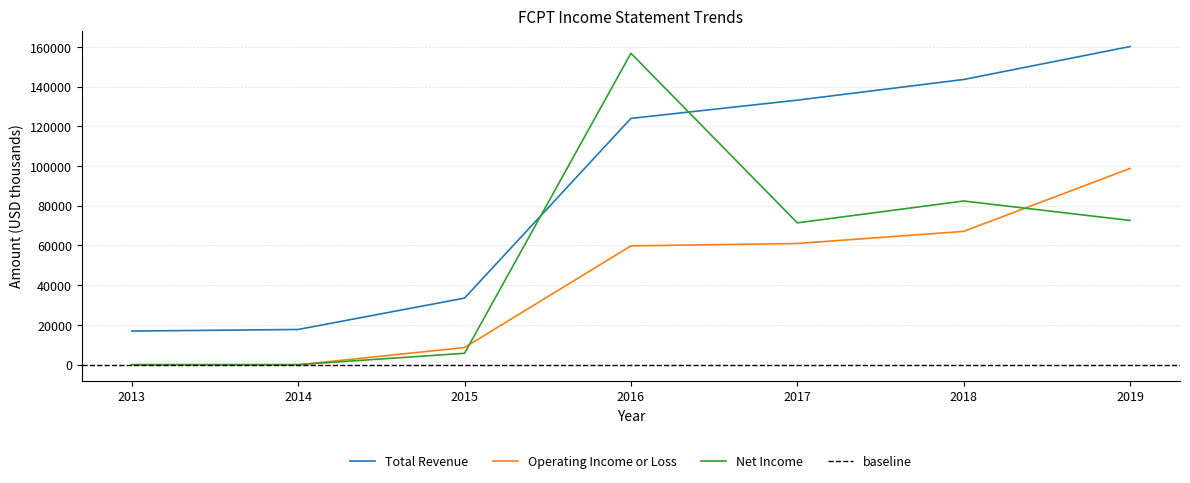

Where is Total Revenue nearest to the value 88550?

2016